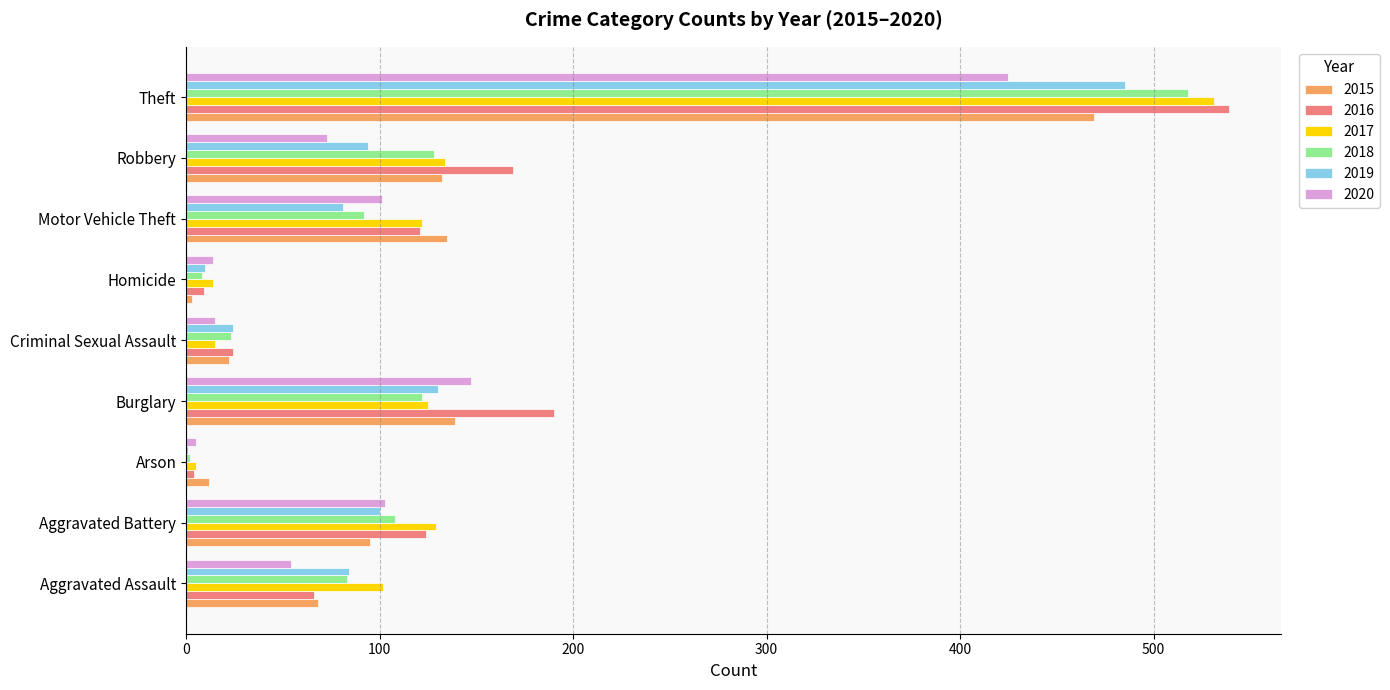

At which category is the sum across all series the highest?

Theft